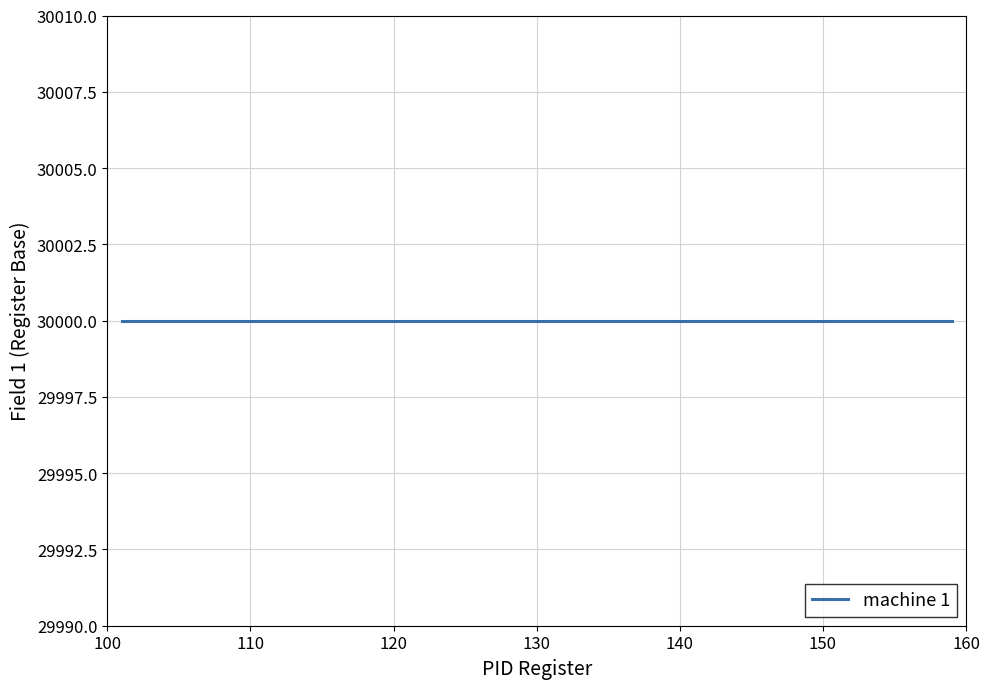

Rank the categories by value from lowest to highest.

0, 1, 2, 3, 4, 5, 6, 7, 8, 9, 10, 11, 12, 13, 14, 15, 16, 17, 18, 19, 20, 21, 22, 23, 24, 25, 26, 27, 28